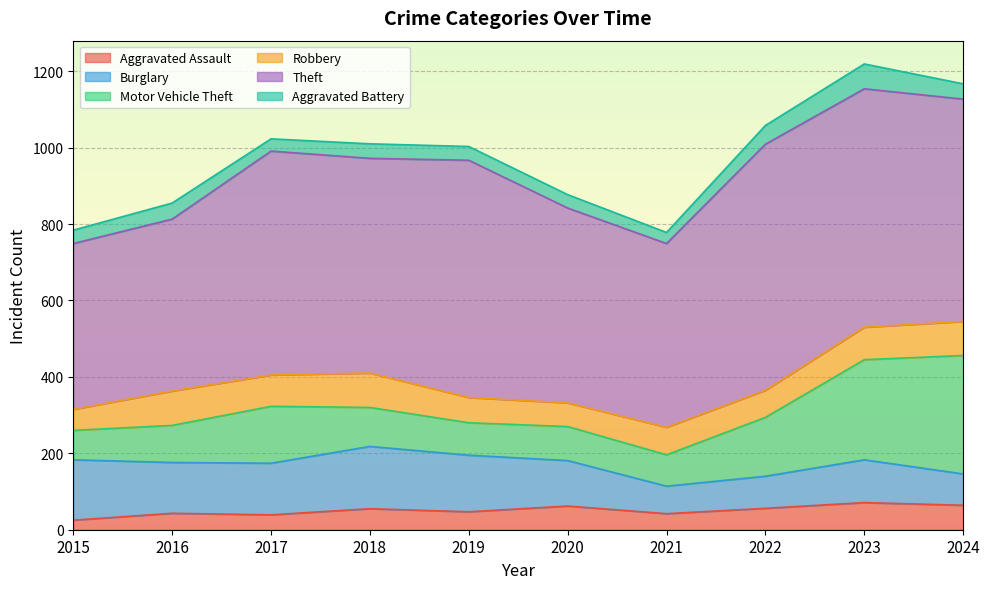

Which has a higher value, 2020 or 2022?

2020